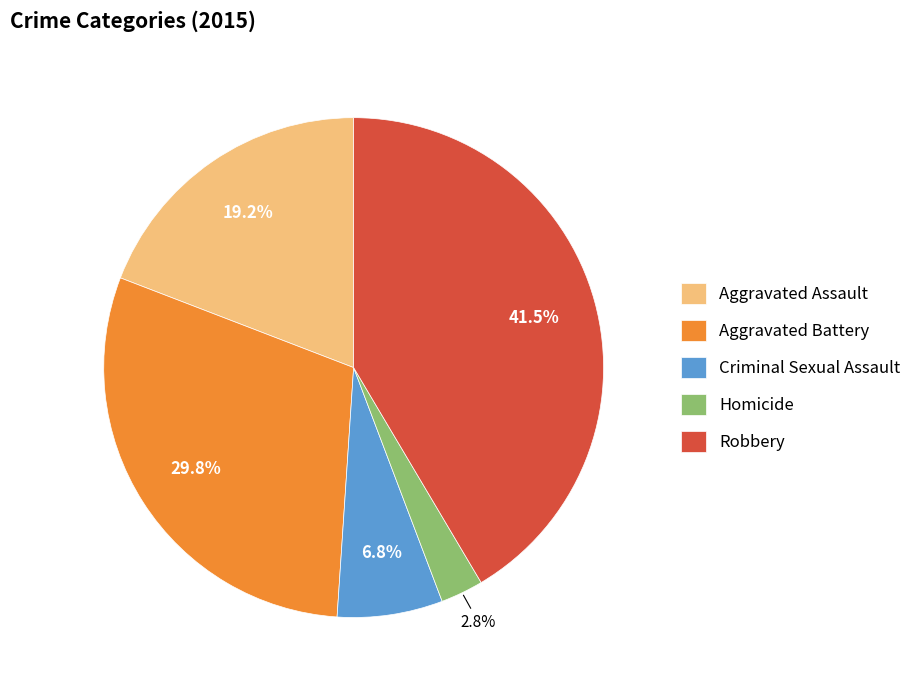

Which category has the biggest portion of the pie?

Robbery